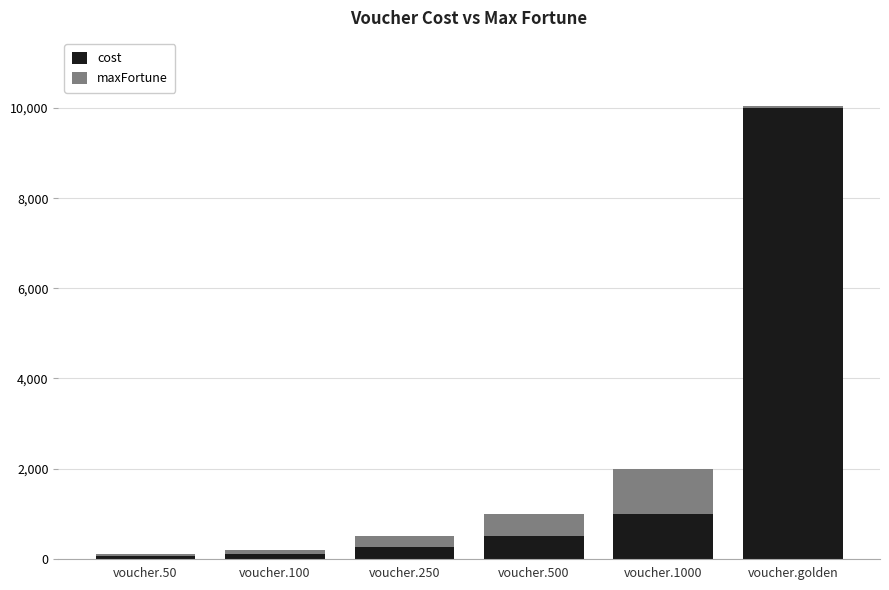

Reading left to right, list the values for the cost series.

50	100	250	500	1000	10000